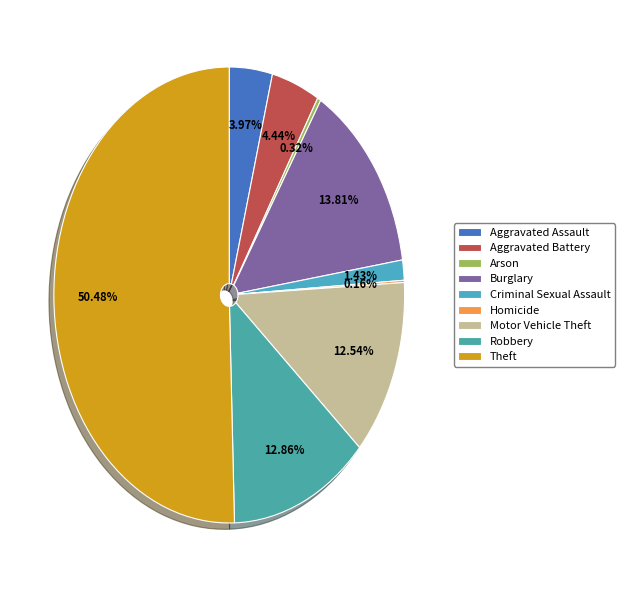

How many slices are in this pie chart?

9